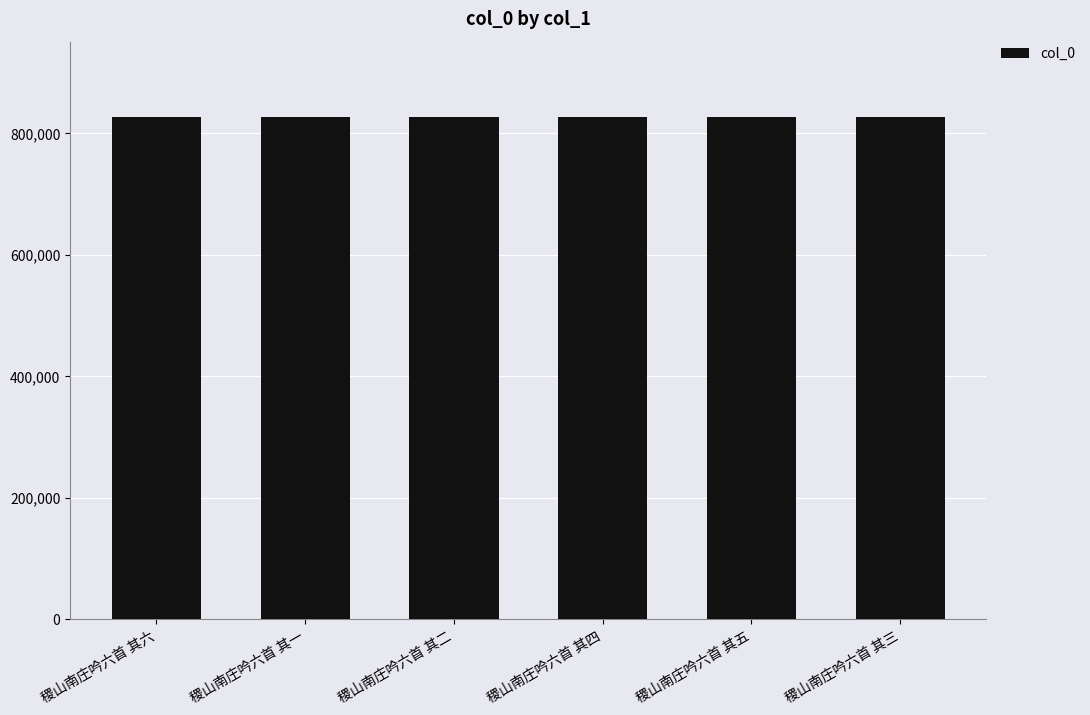

The chart shows a value of 827323 at 稷山南庄吟六首 其三. True or false?

True